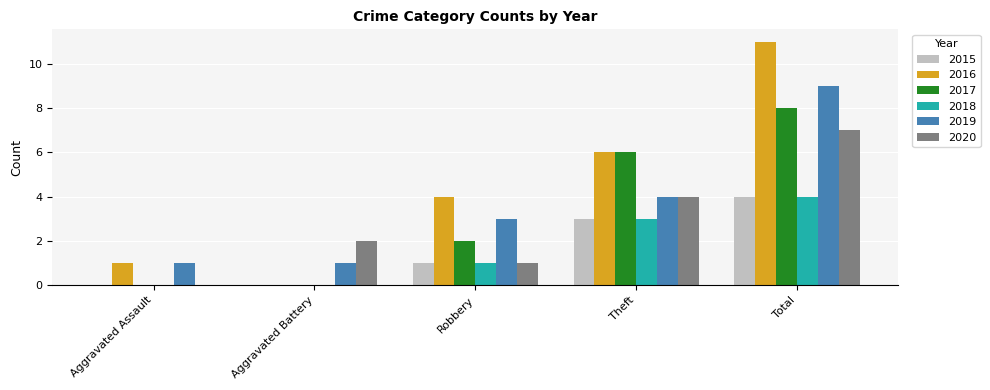

What value does the 2018 series have at Theft?

3